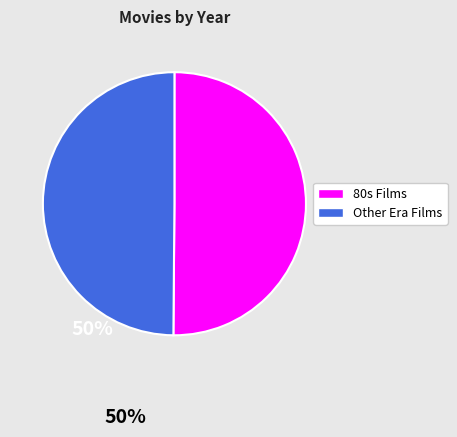

How many slices are in this pie chart?

2